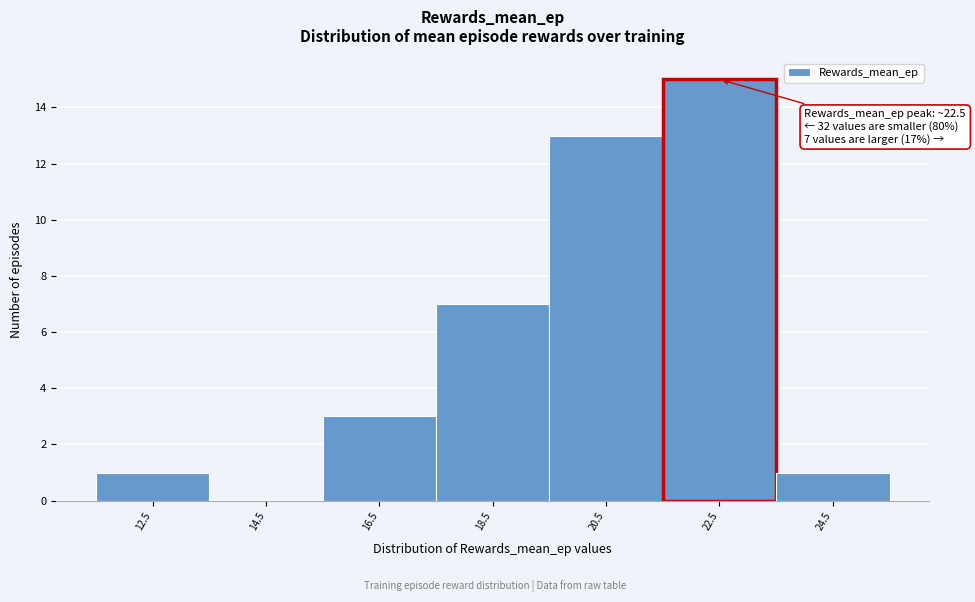

Over which range of the x-axis is the bar tallest?

21.5 to 23.5